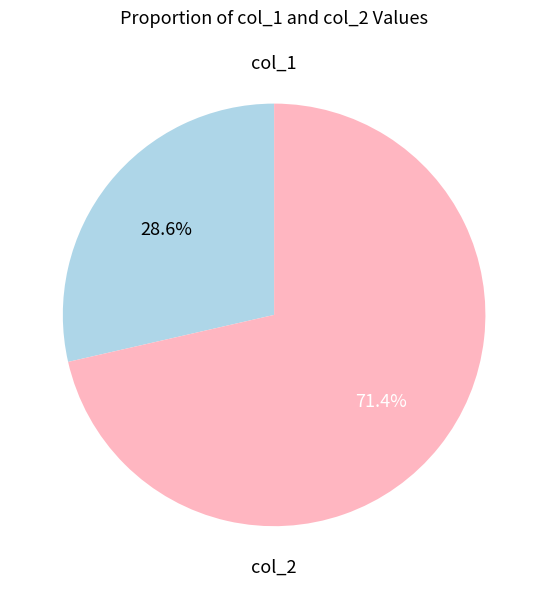

Is there a majority slice in this chart?

Yes